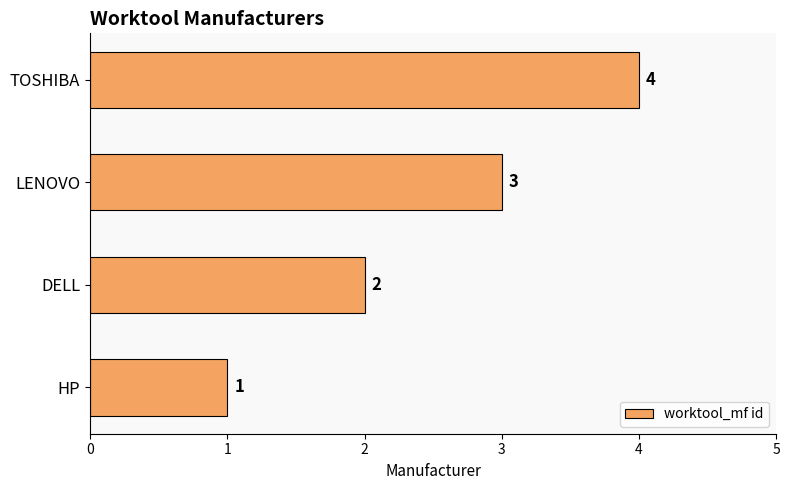

What is the difference between the maximum and minimum values?

3